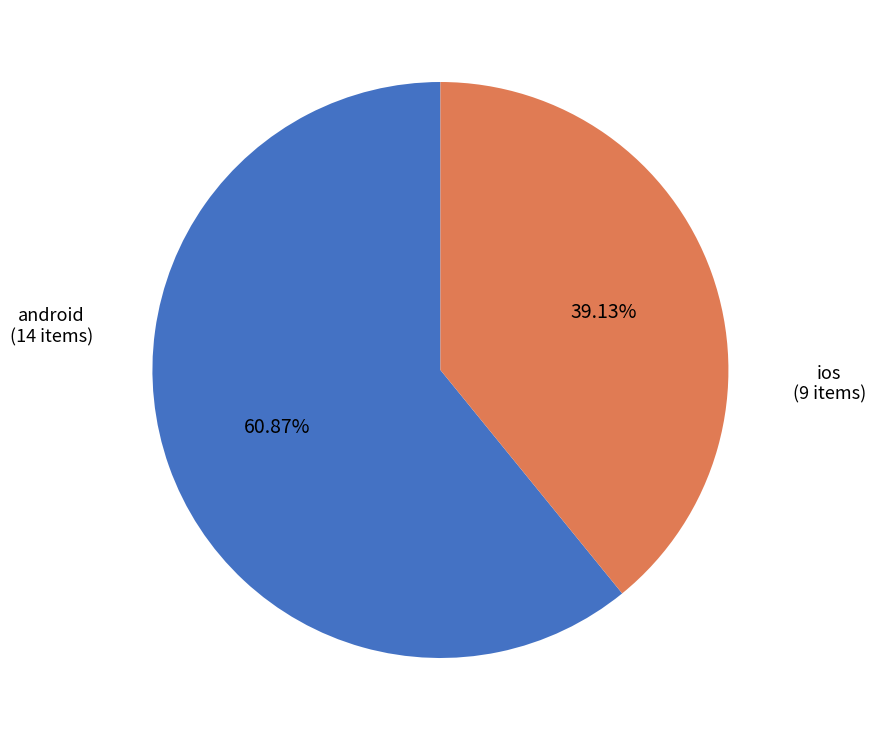

What percentage is the android slice, to the nearest percent?

61%